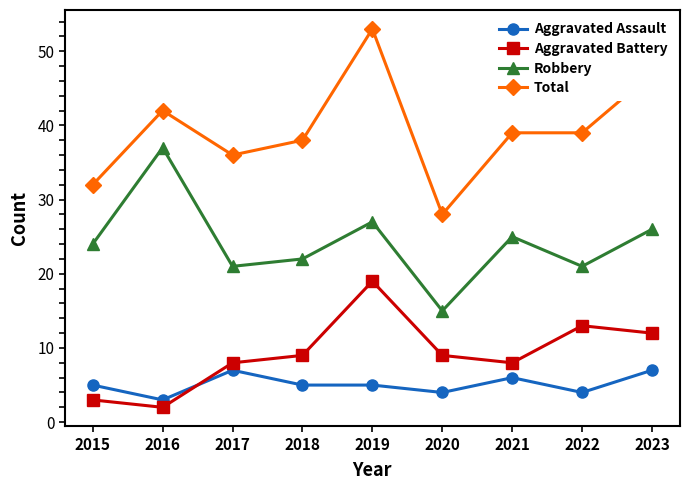

What is the greatest value displayed?

53